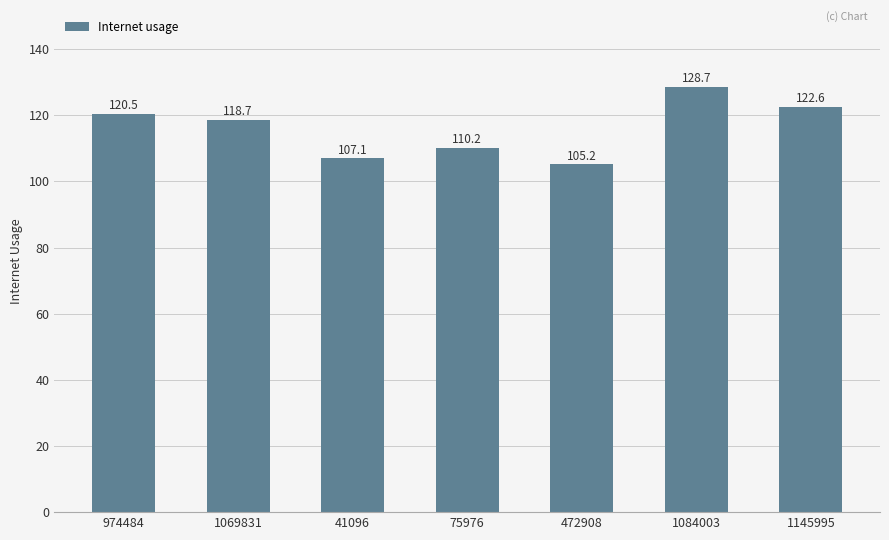

Rank the categories by value from highest to lowest.

1084003, 1145995, 974484, 1069831, 75976, 41096, 472908